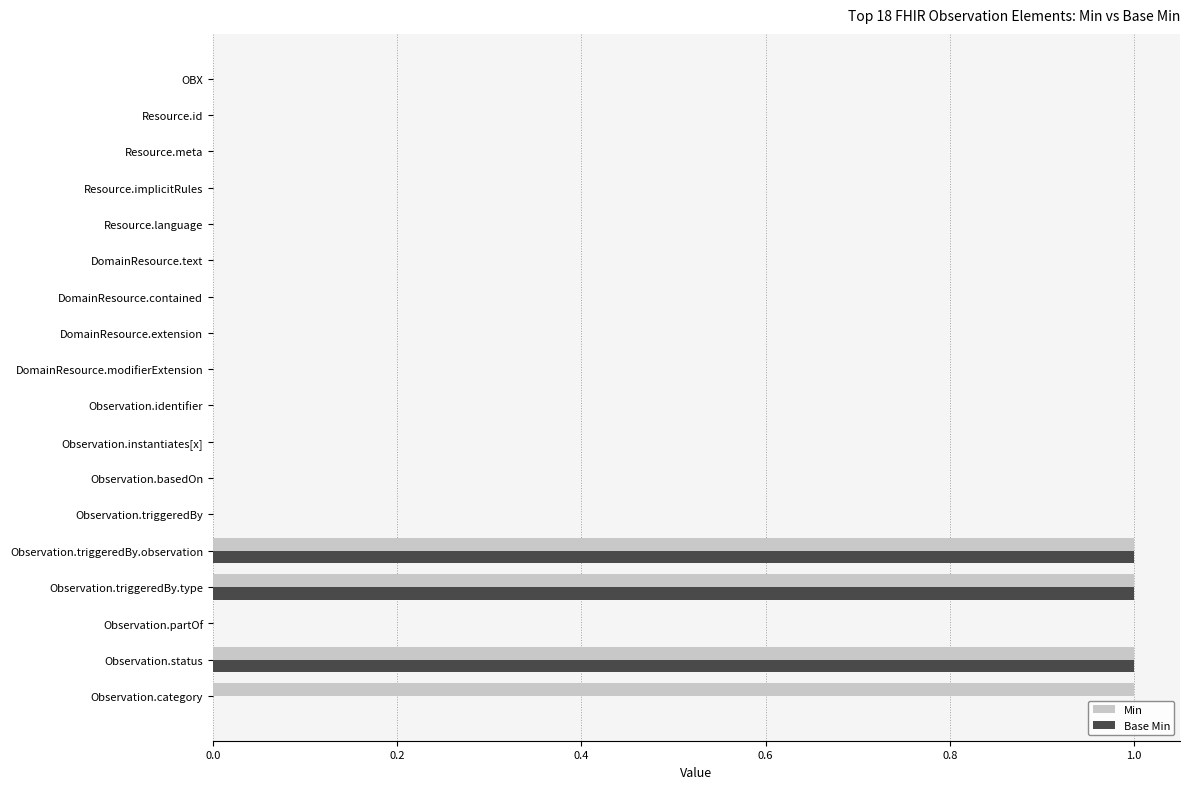

True or false: Min has a value of 2 at Observation.status.

False